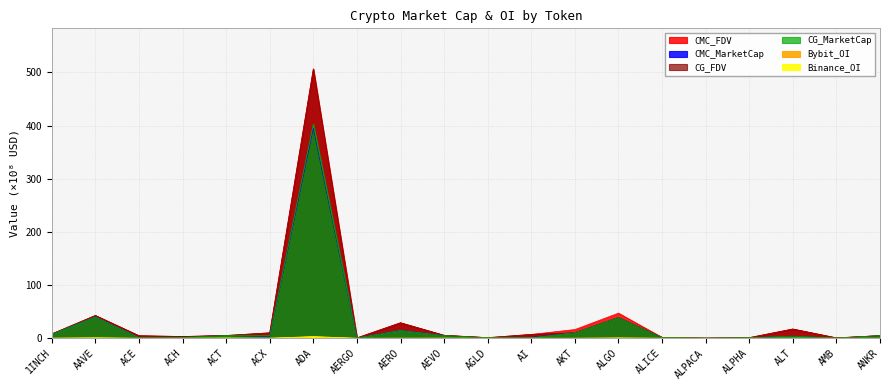

What is the greatest value displayed?

507.0